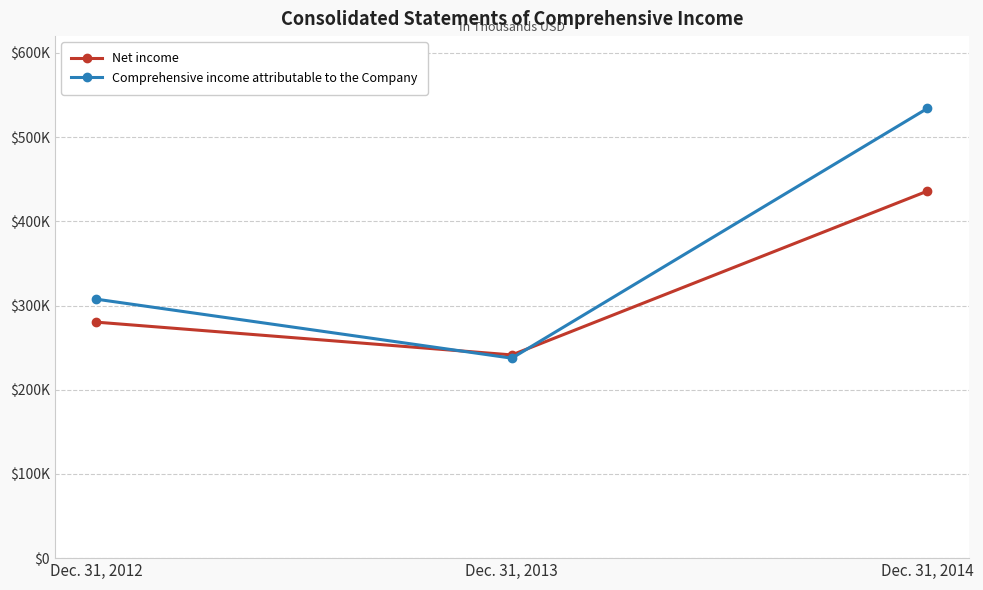

Reading left to right, transcribe all the data shown in this chart.

Net income: Dec. 31, 2012=280275	Dec. 31, 2013=241353	Dec. 31, 2014=435880
Comprehensive income attributable to the Company: Dec. 31, 2012=307551	Dec. 31, 2013=237482	Dec. 31, 2014=534105